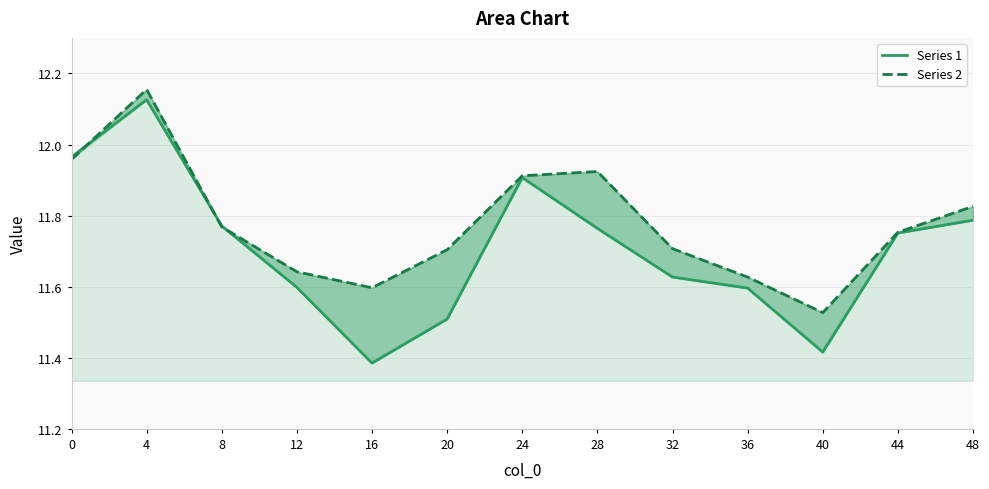

The value of Series 2 at 24 is 11.9. True or false?

True